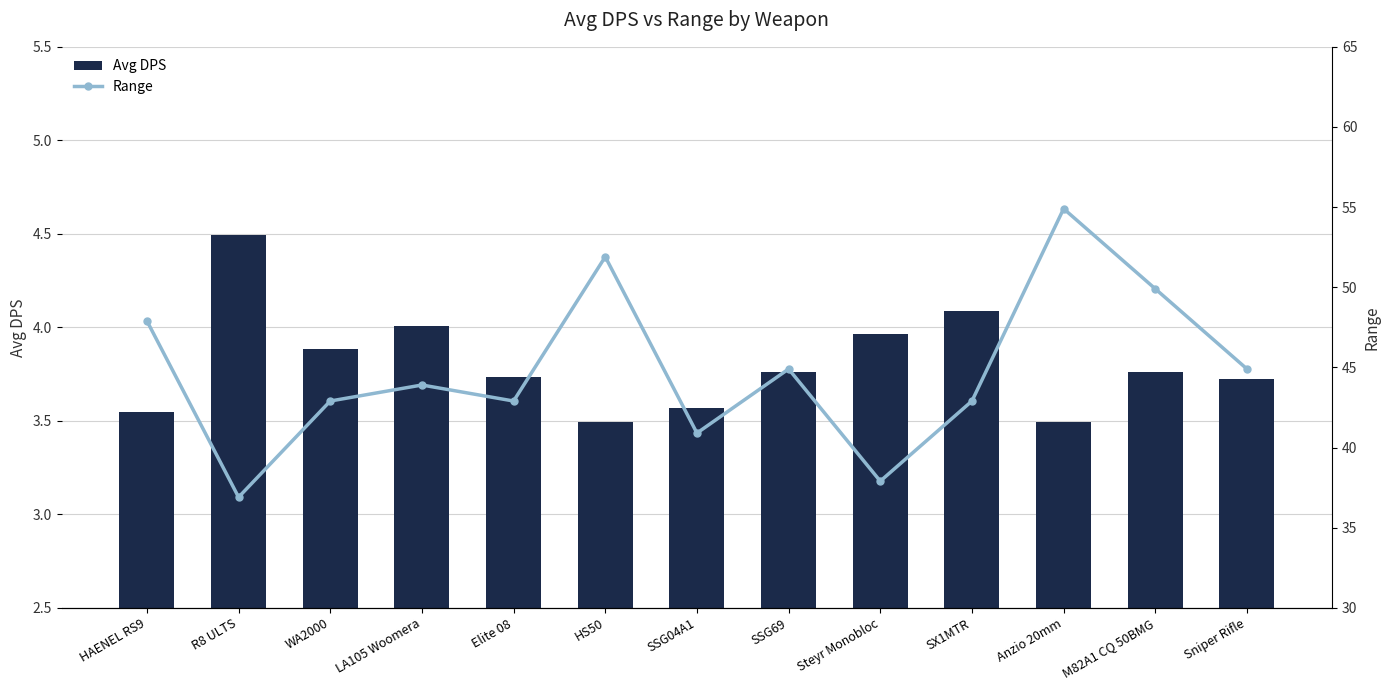

What is the difference between the Range values at M82A1 CQ 50BMG and SSG69?

5.0